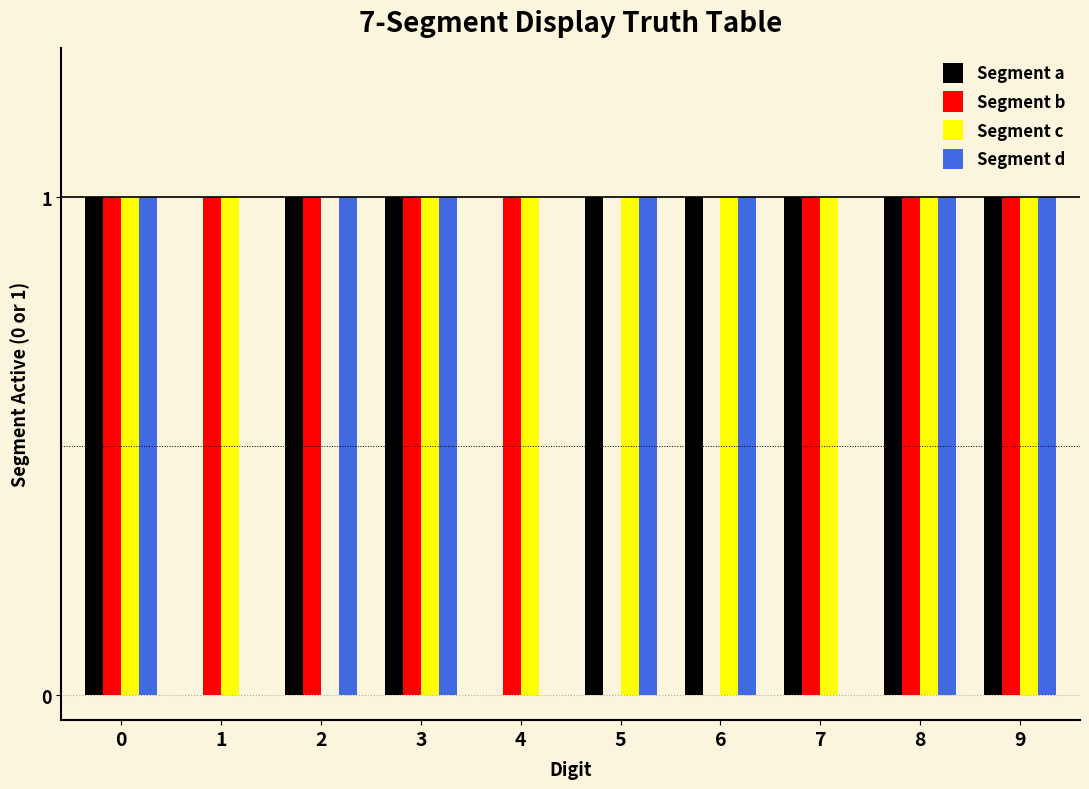

Which series changed the most between 1 and 7?

Segment a